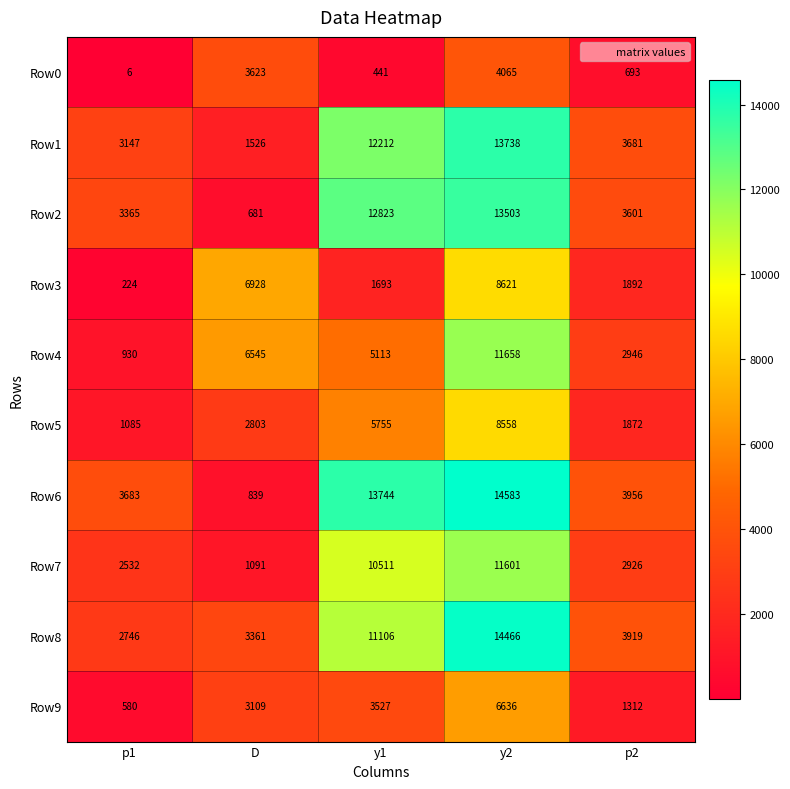

Which series has the largest total across all categories?

Row6